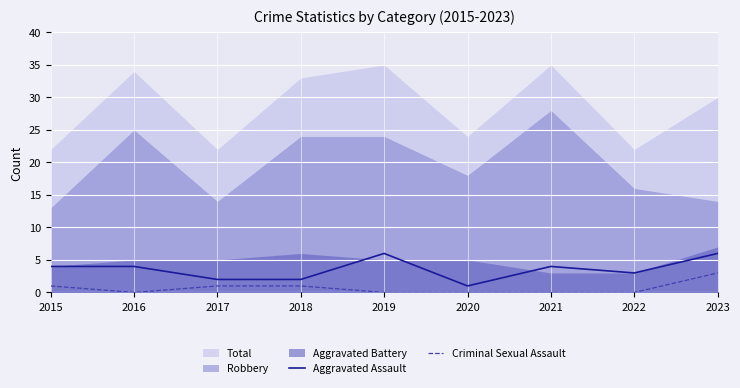

What is the difference between the maximum and minimum values in the Criminal Sexual Assault series?

3